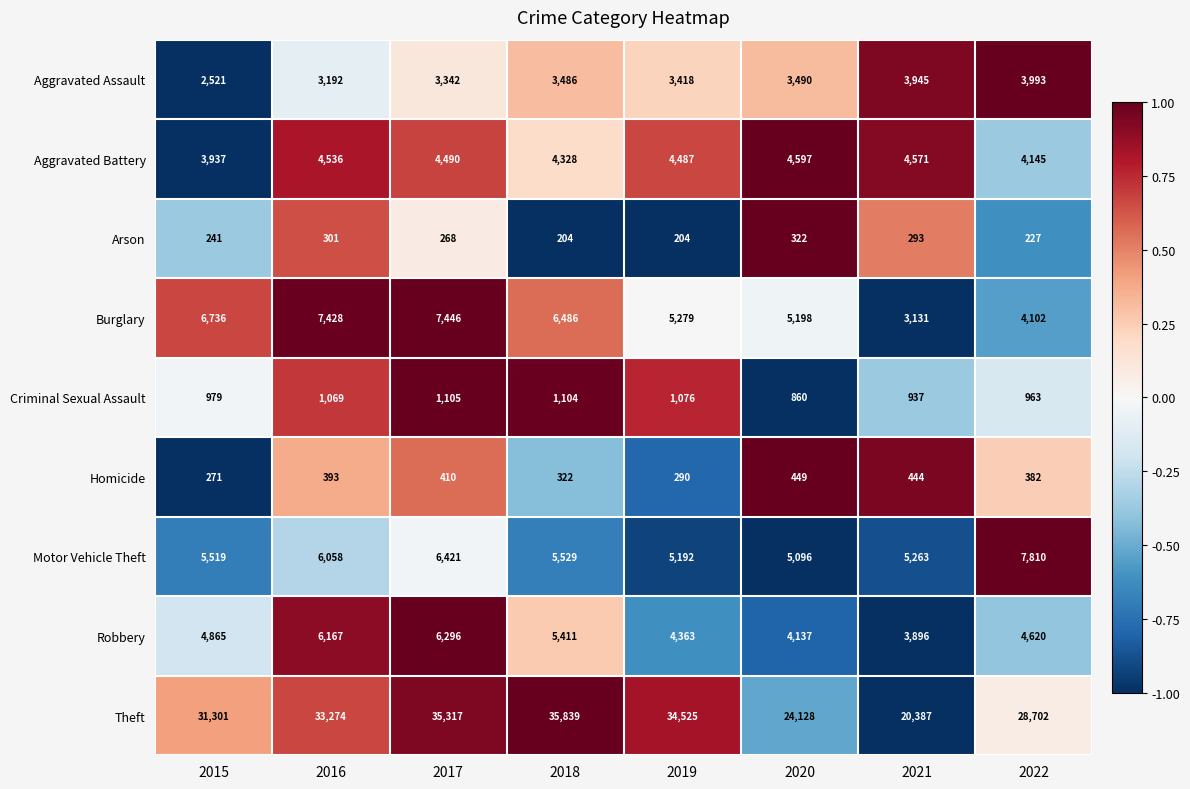

What is the sum of all Aggravated Battery values?

35091